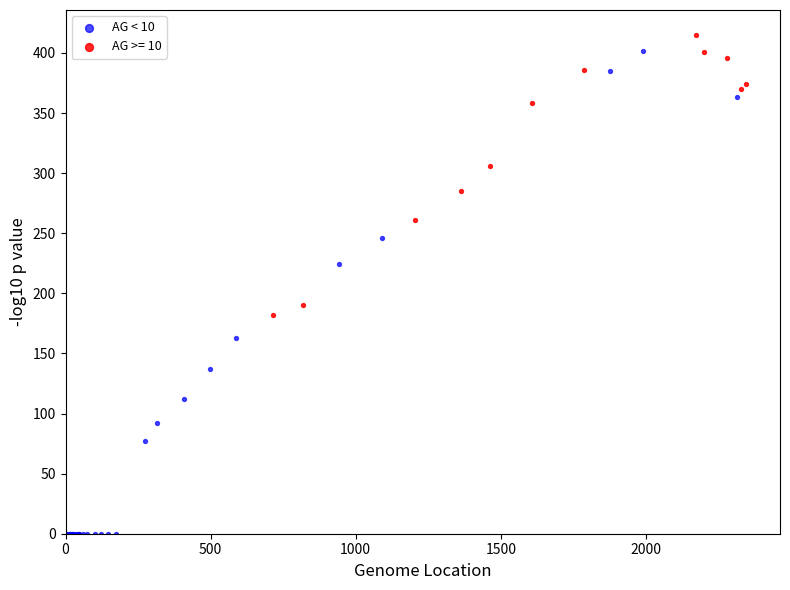

Which series has the widest spread of Y values?

AG < 10